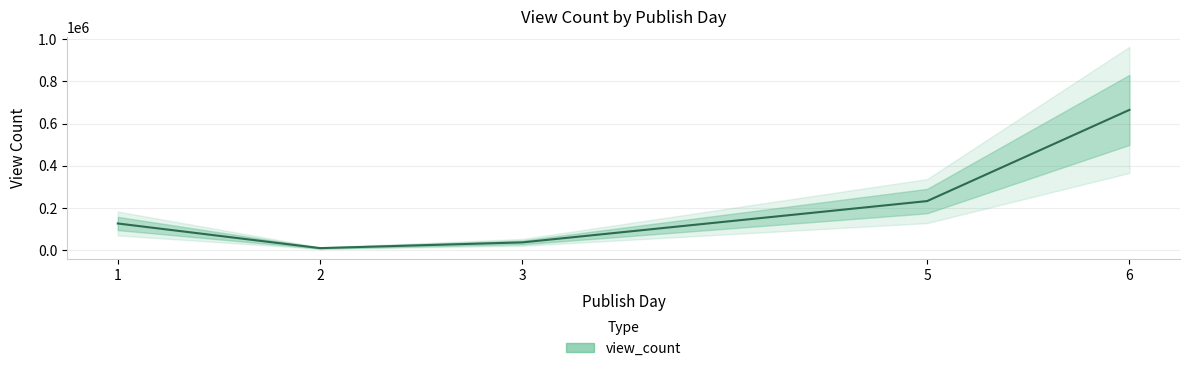

True or false: there are more than 2 points higher than both neighbors.

False